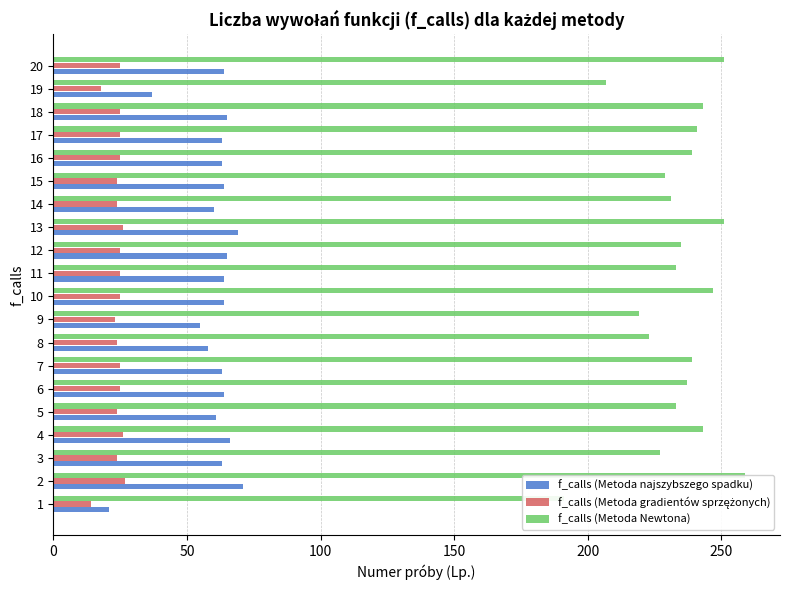

Rank the series by their maximum value, from highest to lowest.

f_calls (Metoda Newtona), f_calls (Metoda najszybszego spadku), f_calls (Metoda gradientów sprzężonych)